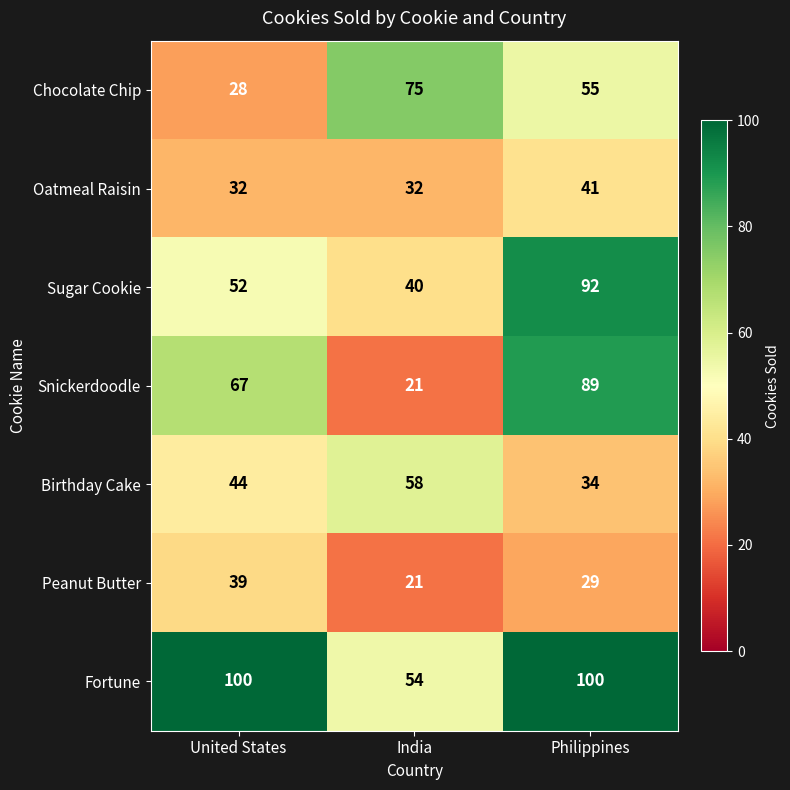

Which series changed the most between United States and India?

Chocolate Chip